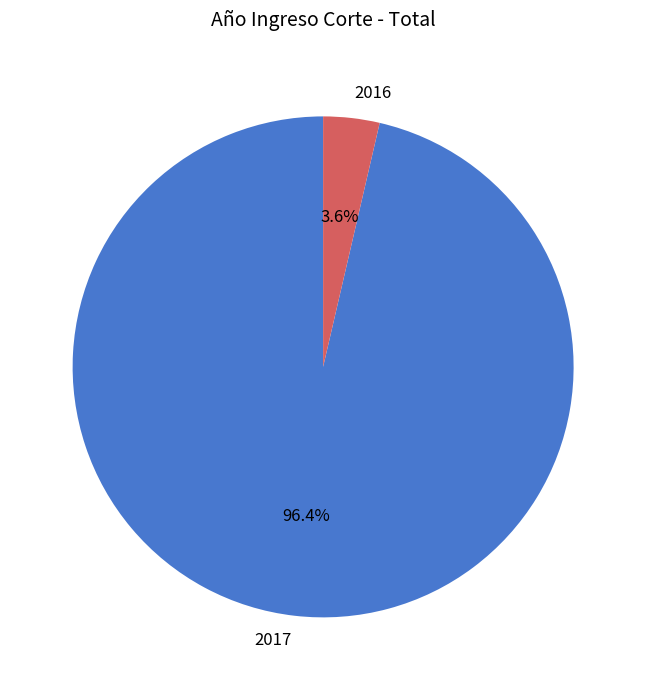

Does 2017 represent more than half of the total?

Yes